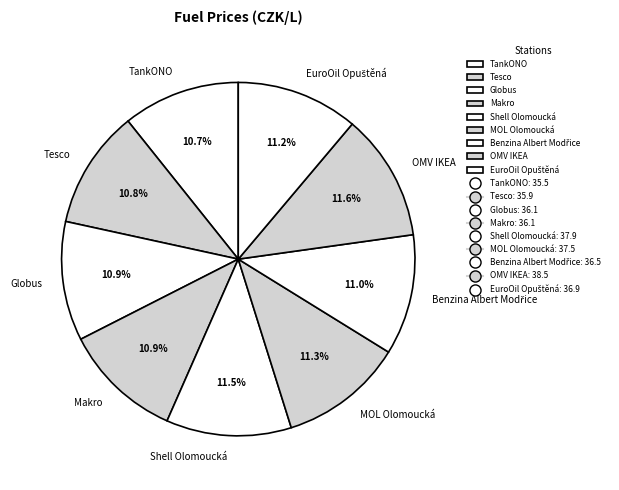

Approximately how many times larger is the value at TankONO compared to Tesco?

1.0